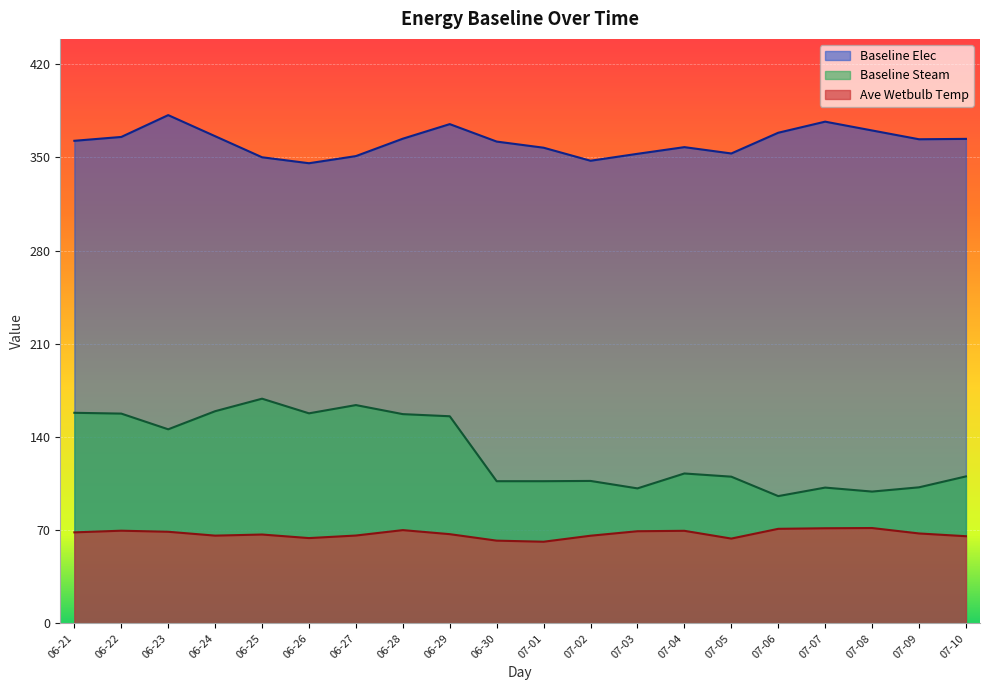

How many interior local peaks does the Baseline Steam series have?

5